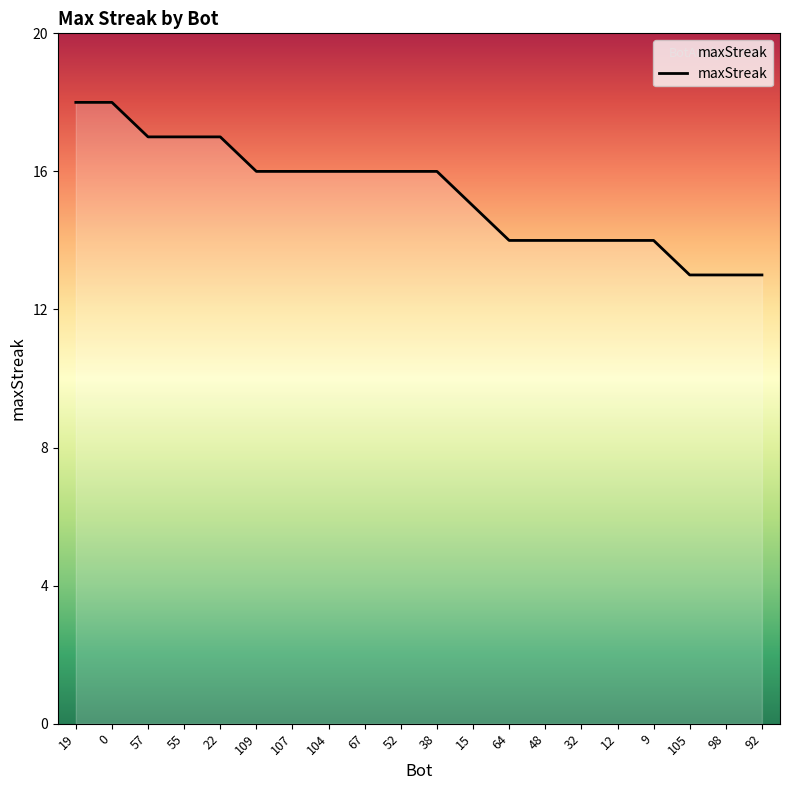

Does the chart have visible grid lines?

No